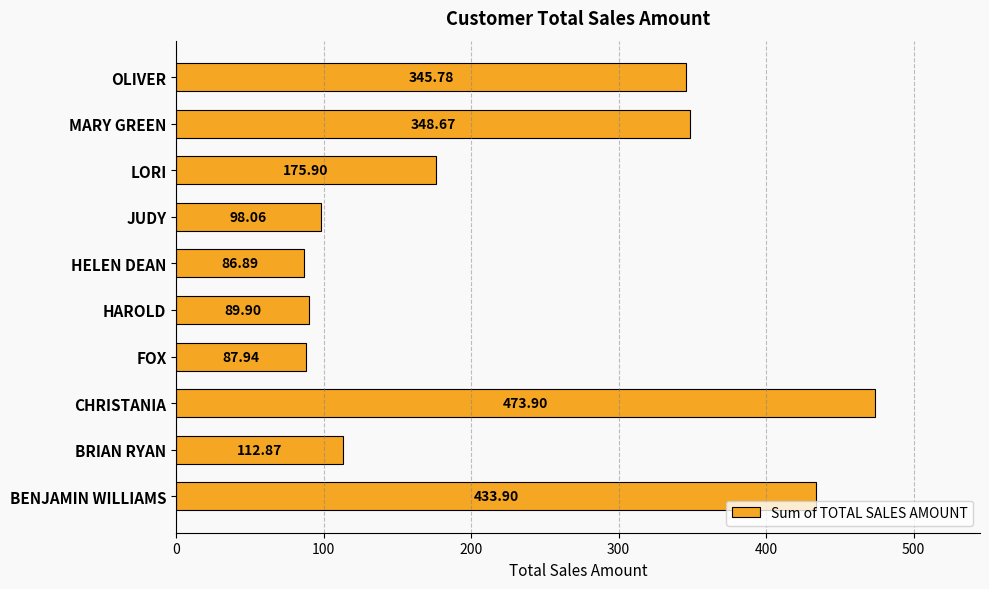

Which label corresponds to the largest value in the chart?

CHRISTANIA